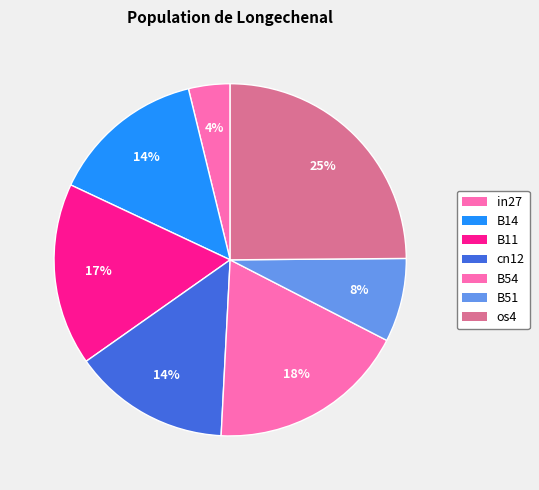

Count the number of slices in the pie.

7